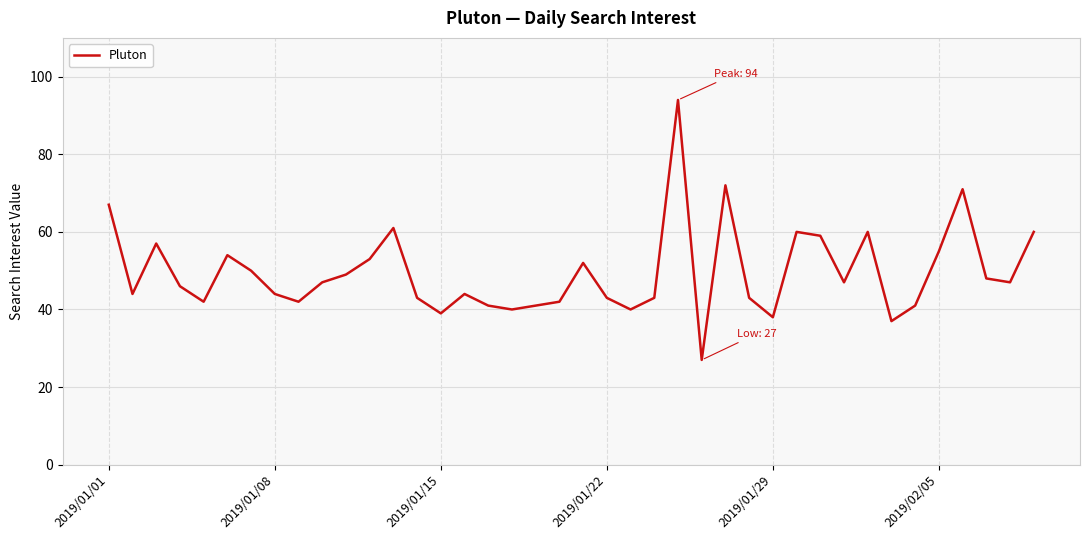

What is the maximum value shown in the chart?

94